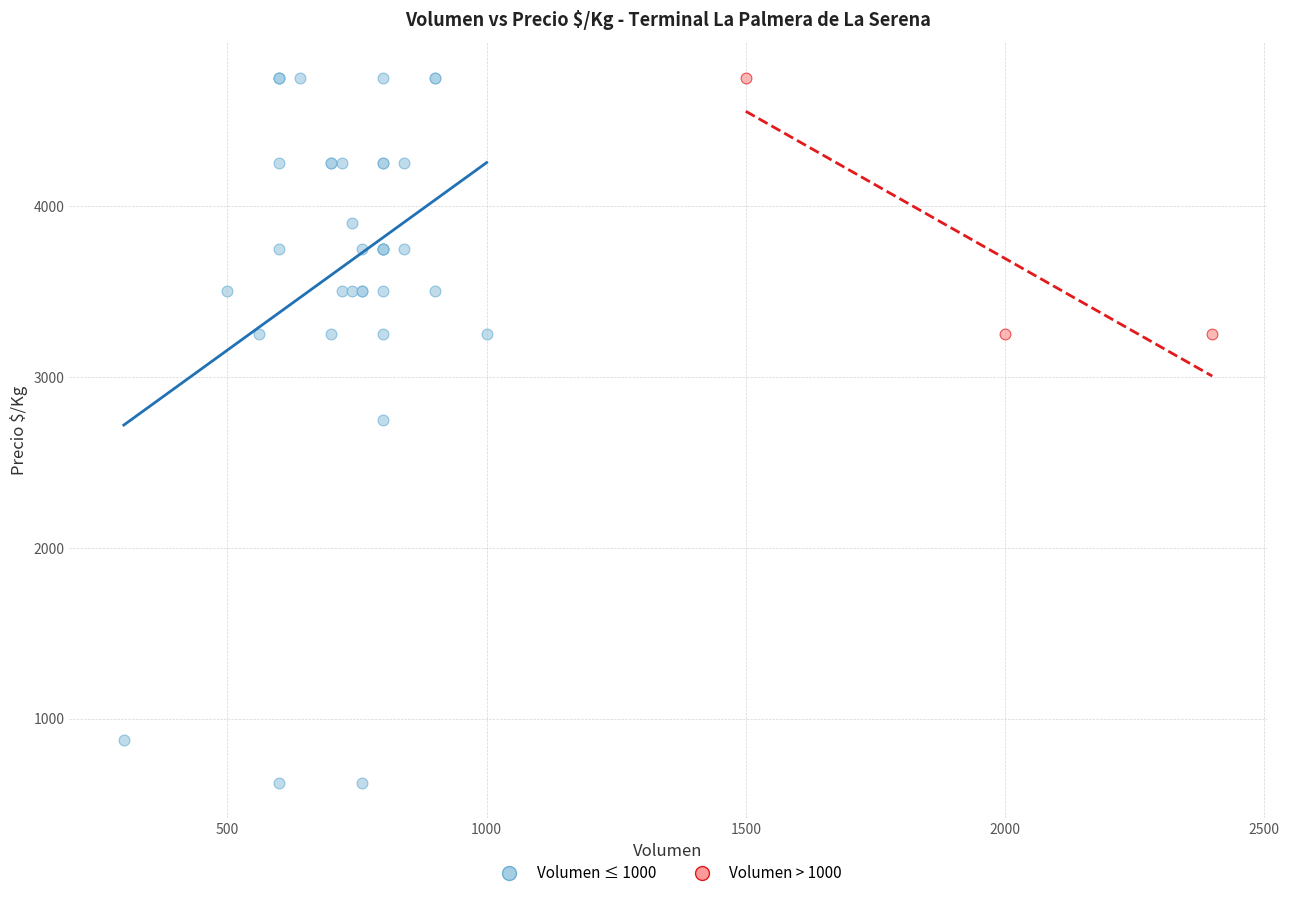

Which series has the widest spread of Y values?

Volumen ≤ 1000